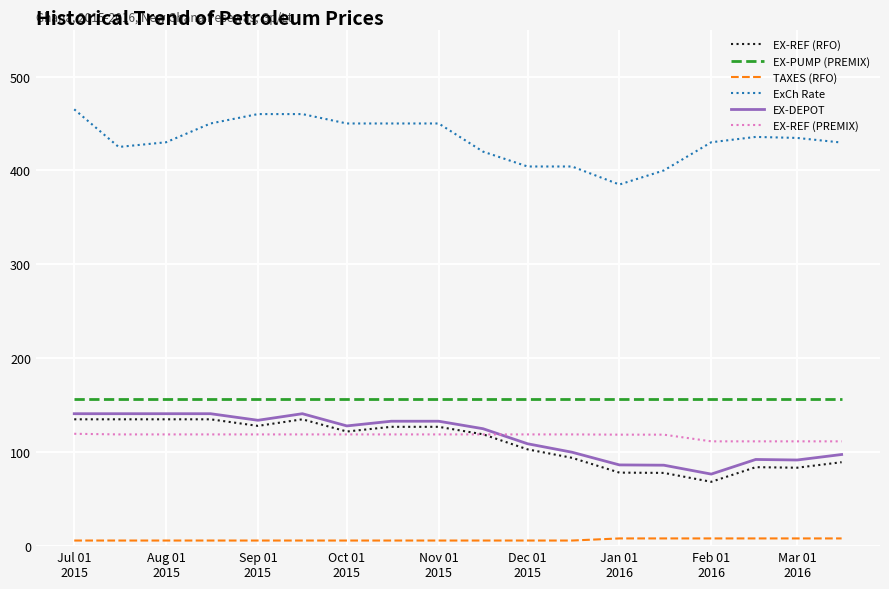

True or false: EX-REF (PREMIX) and ExCh Rate intersect in this chart.

False